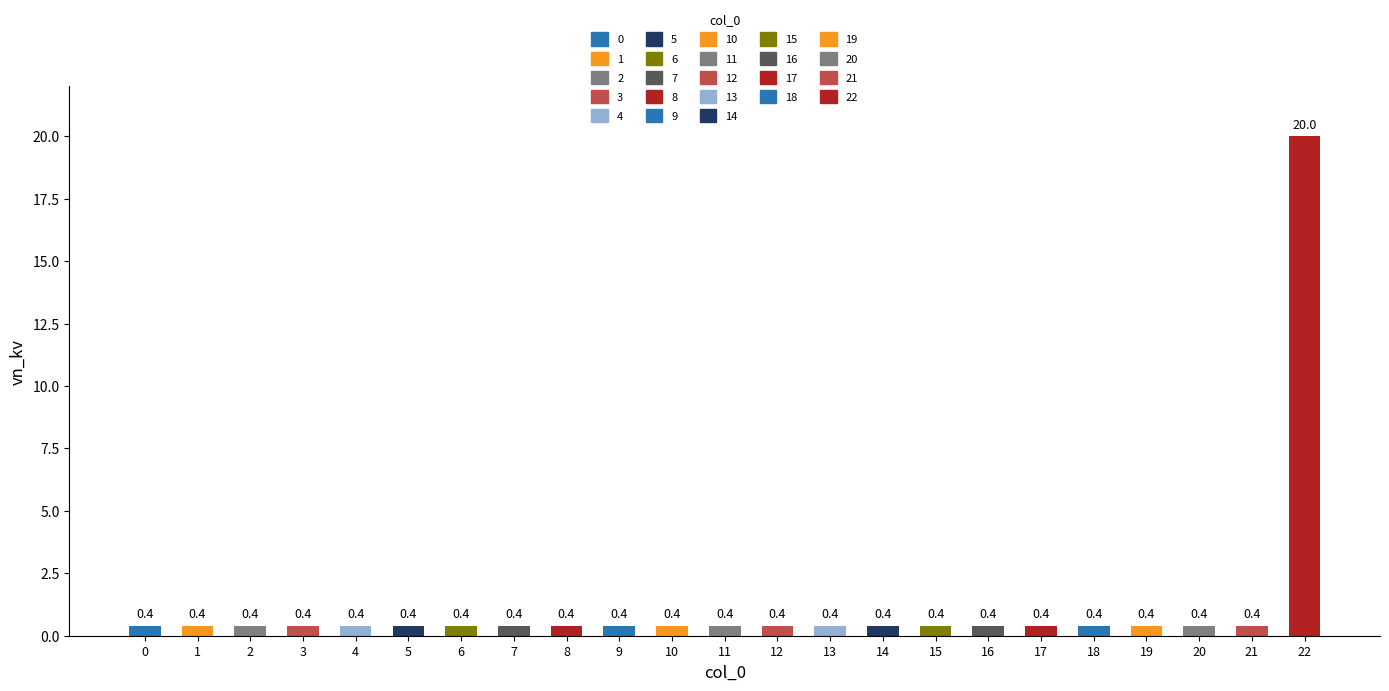

Reading left to right, transcribe all the data shown in this chart.

0=0.4	1=0.4	2=0.4	3=0.4	4=0.4	5=0.4	6=0.4	7=0.4	8=0.4	9=0.4	10=0.4	11=0.4	12=0.4	13=0.4	14=0.4	15=0.4	16=0.4	17=0.4	18=0.4	19=0.4	20=0.4	21=0.4	22=20.0